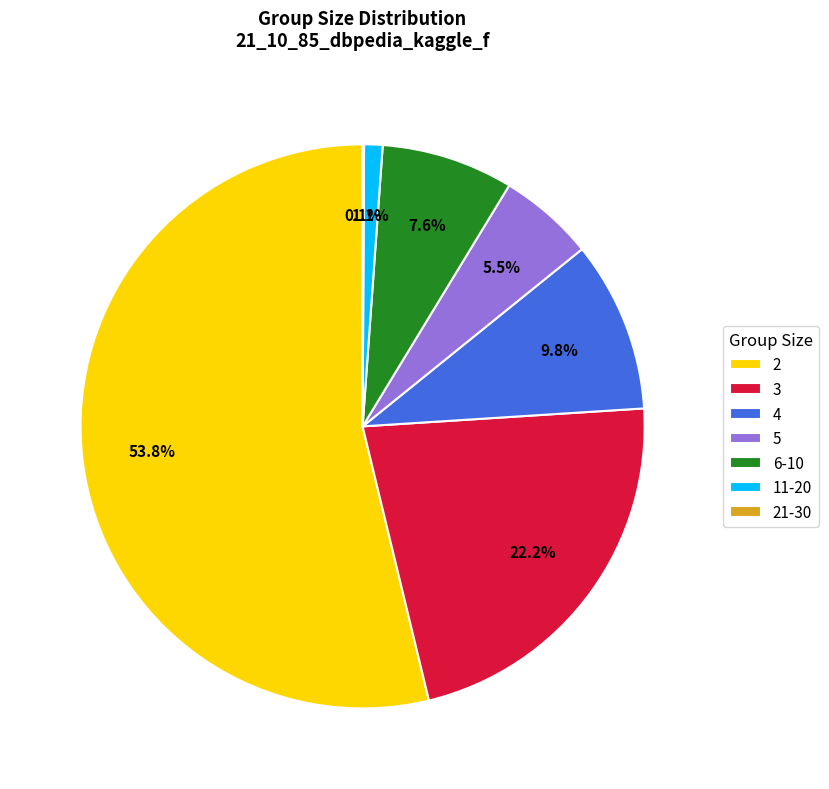

To the nearest percent, what is the combined percentage of 4 and 2?

64%